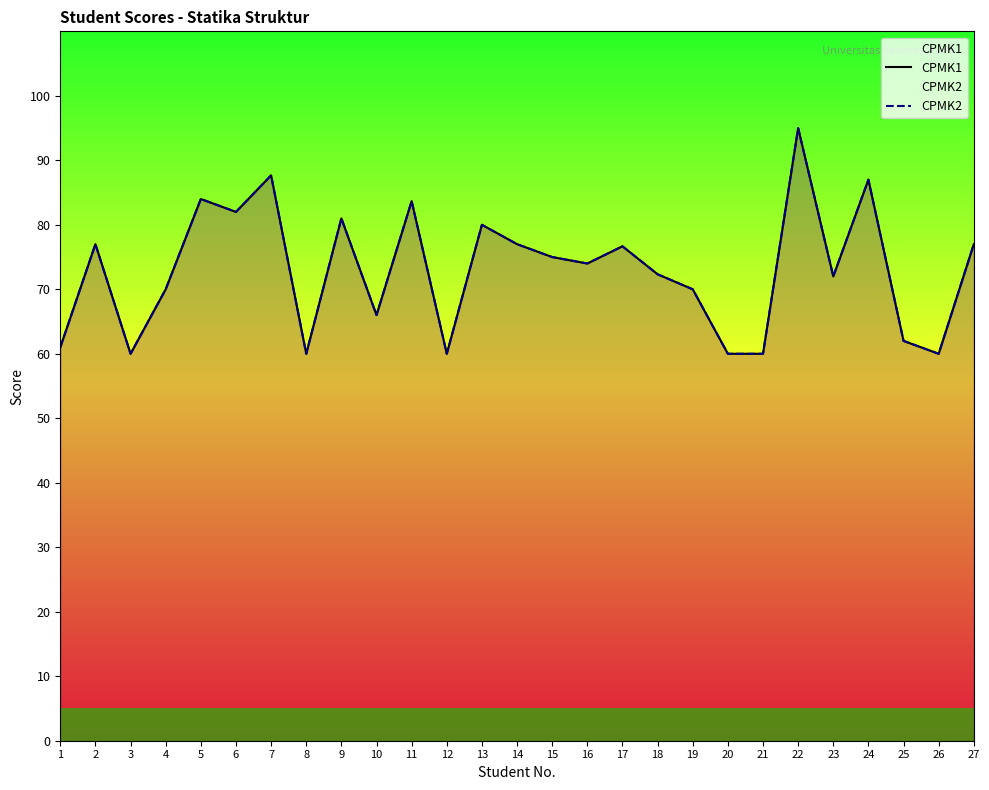

Which series changed the most between 20 and 22?

CPMK1